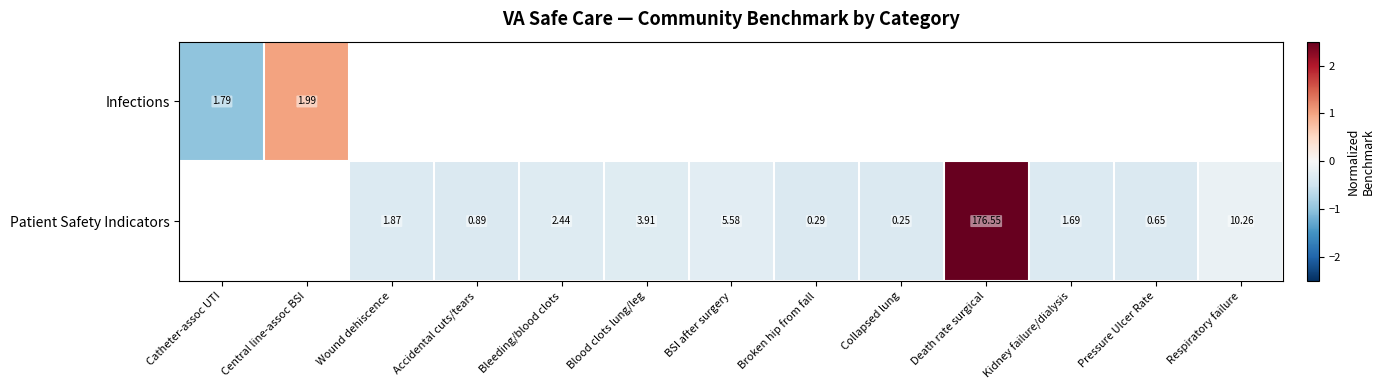

Is the value of Patient Safety Indicators at Kidney failure/dialysis greater than the value of Infections at Death rate surgical?

No